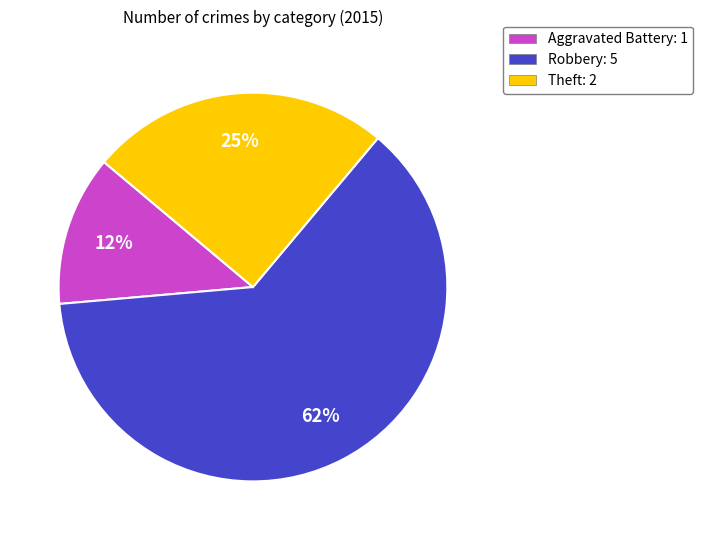

To the nearest percent, what portion does Theft represent?

25%